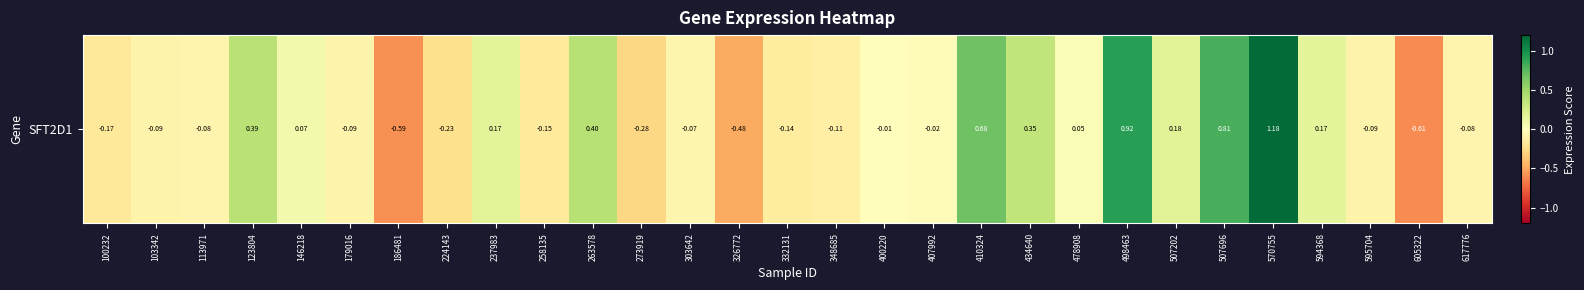

Is it true that the value at 332131 is -0.1?

False